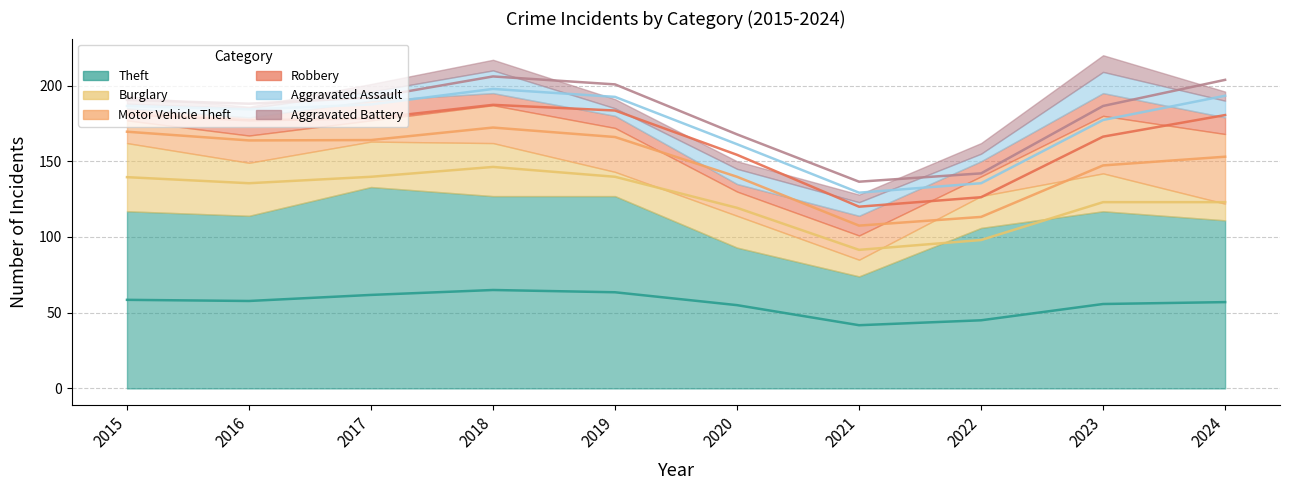

How many values in the Robbery series are below 11?

5